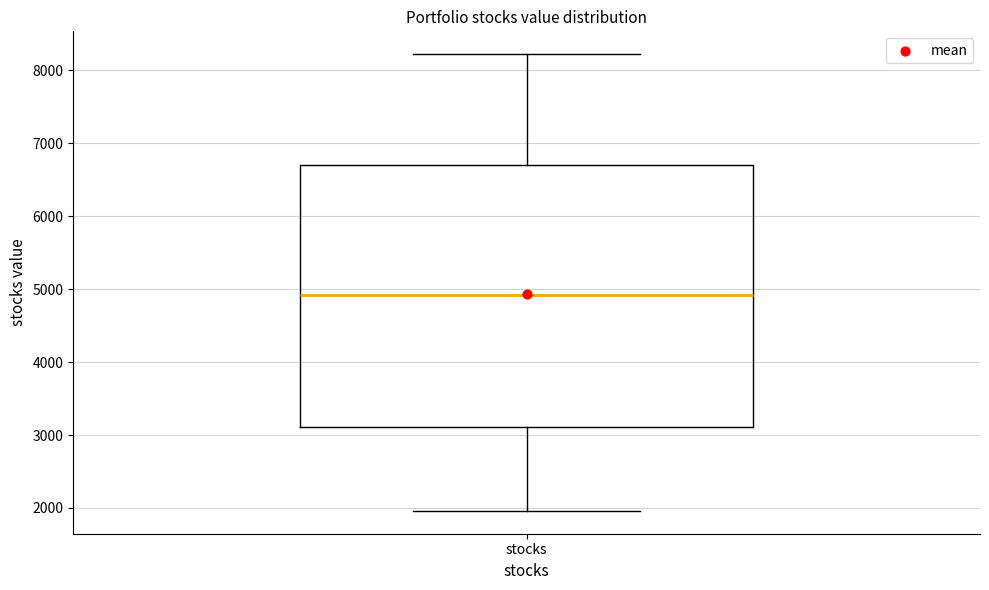

Where does the lower whisker of the box for stocks end on the y-axis? The values are not printed on the chart, so give them approximately, as read against the axis.

2000